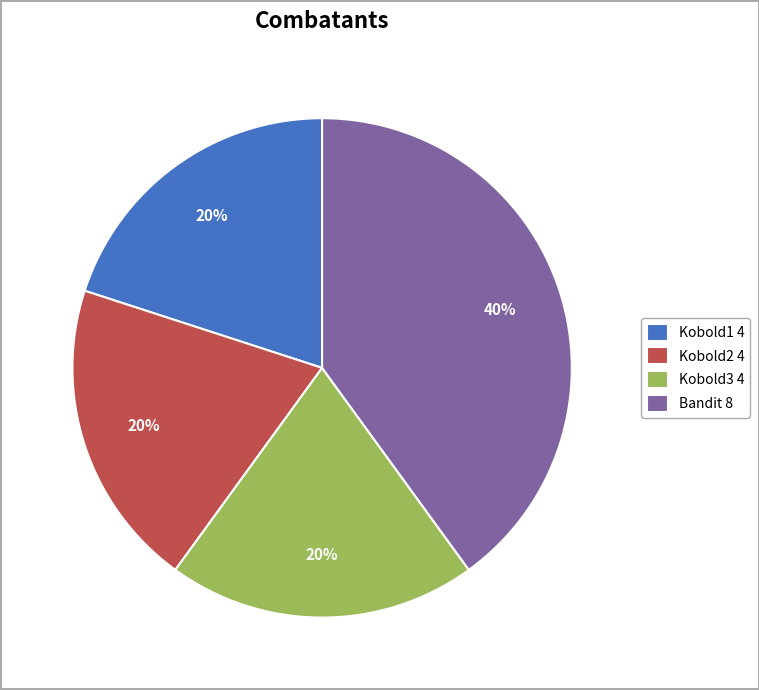

Combined, do Kobold1 4 and Kobold3 4 account for over 50%?

No